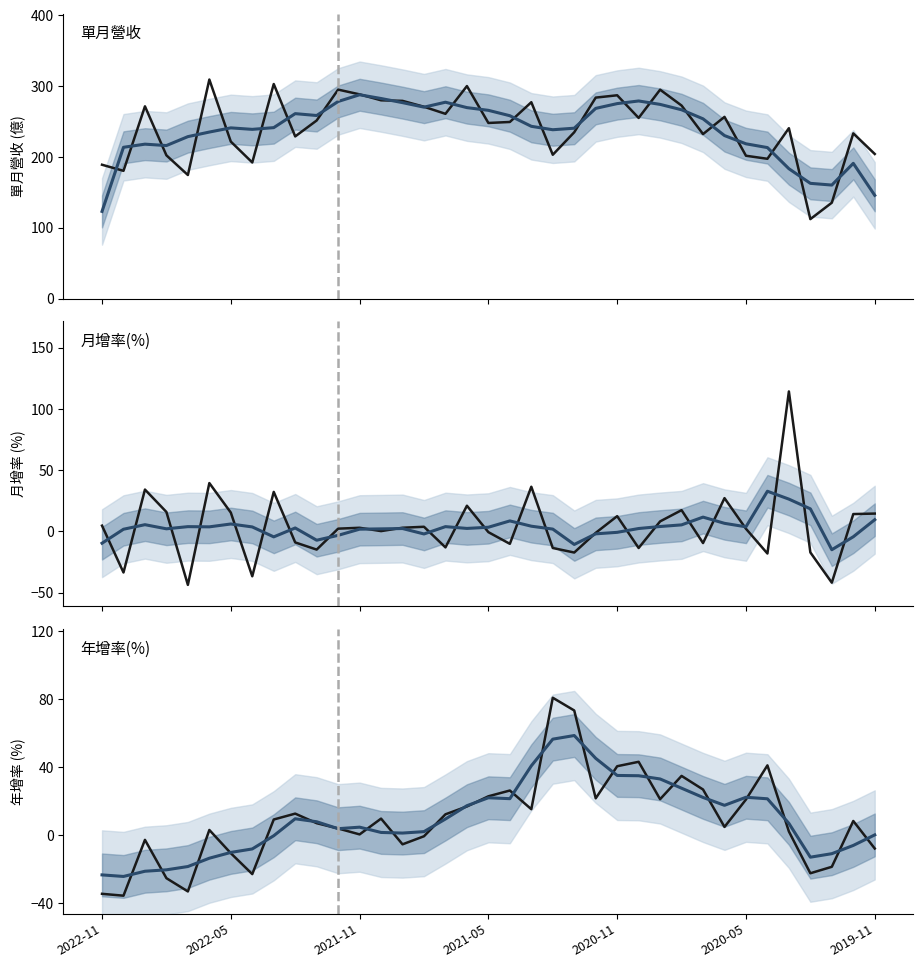

What is the spread (max minus min) of values at 2020-05?

322.9